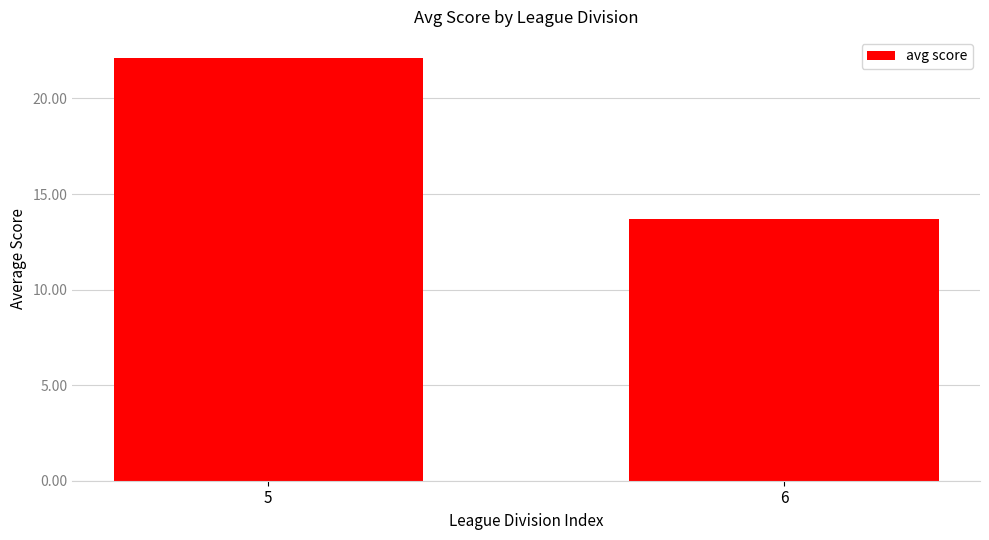

List the labels in order of value, largest first.

5, 6